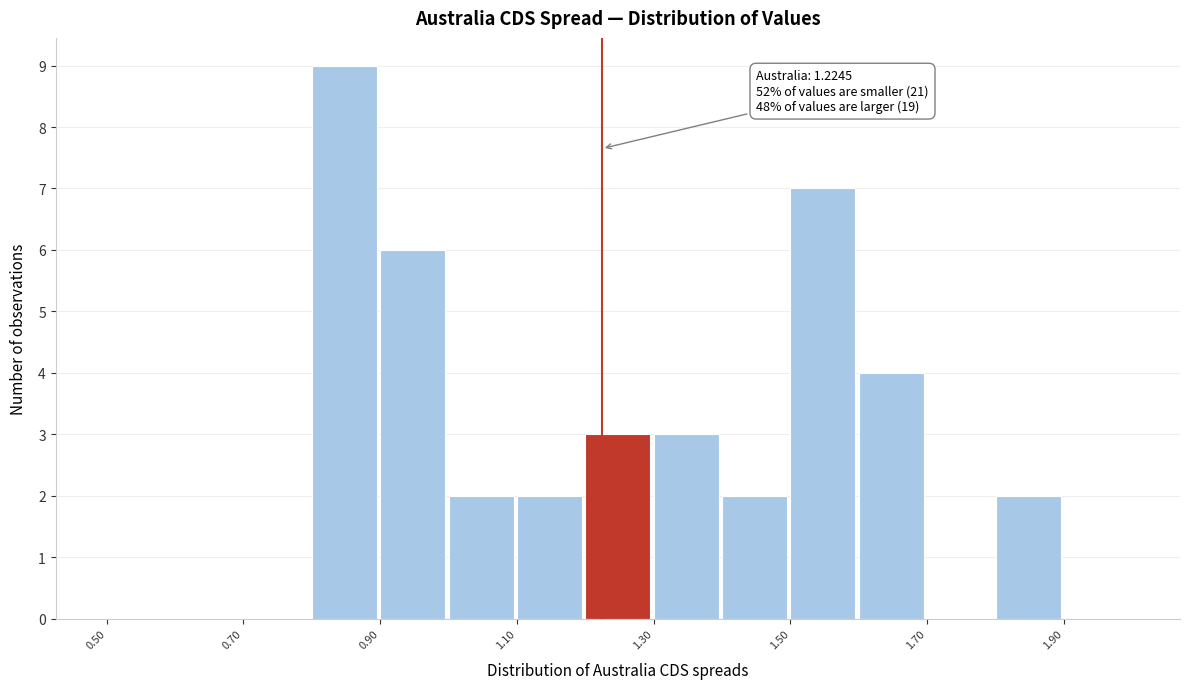

Over which range of the x-axis is the bar tallest?

0.8 to 0.9